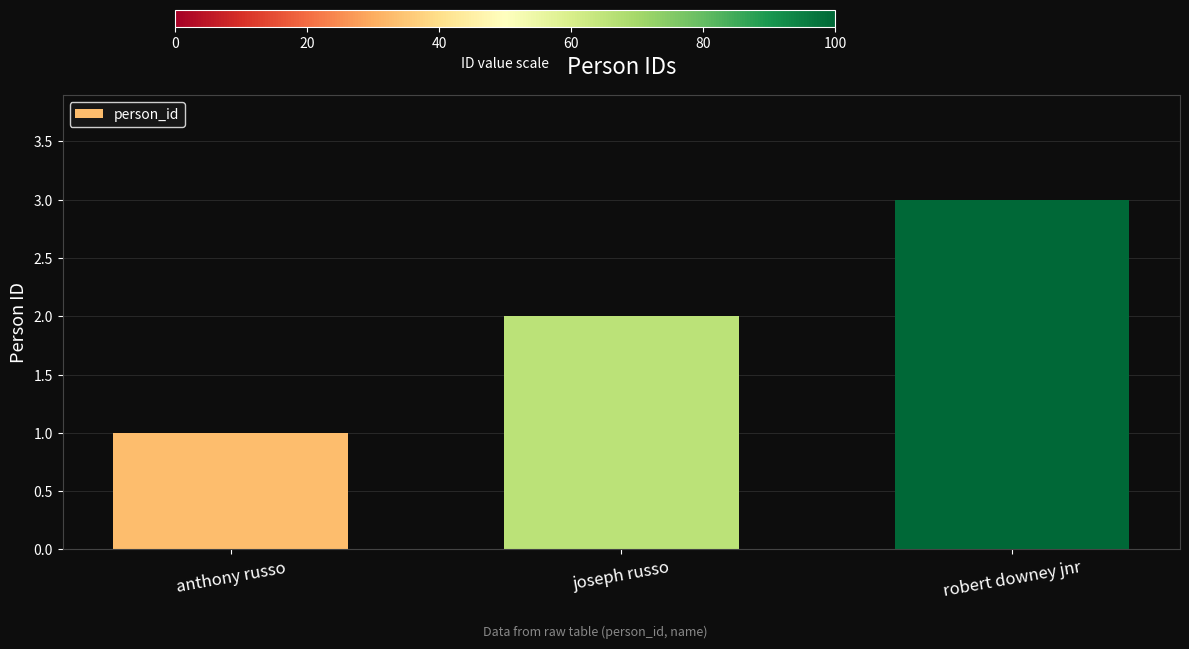

What value does the data have at joseph russo?

2